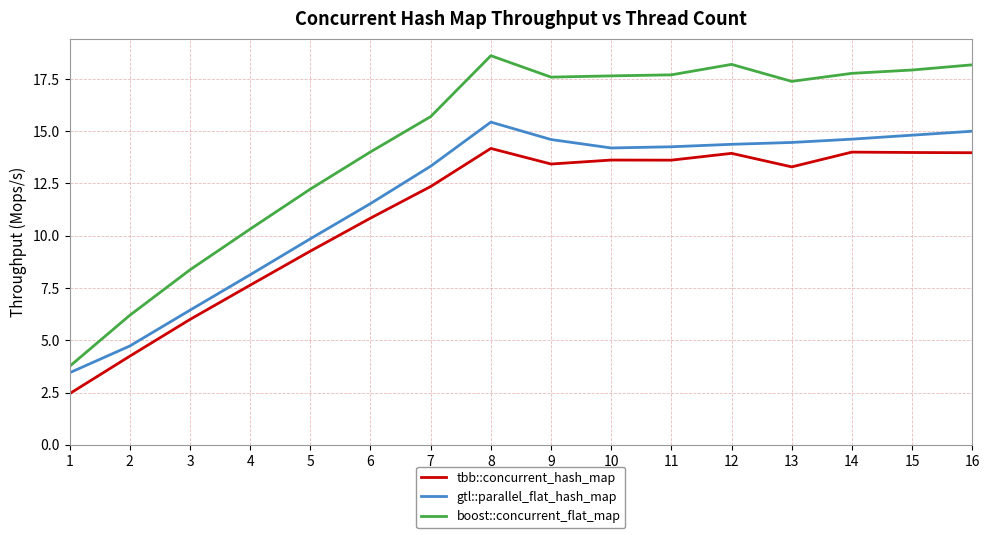

Rank the series by their maximum value, from highest to lowest.

boost::concurrent_flat_map, gtl::parallel_flat_hash_map, tbb::concurrent_hash_map